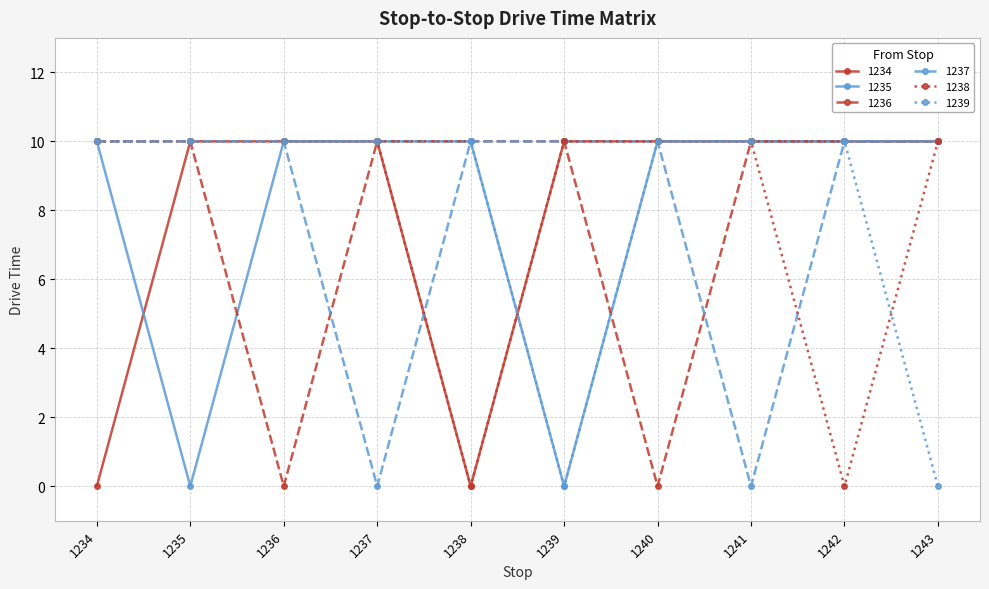

Does the chart display data point markers on the line(s)?

Yes